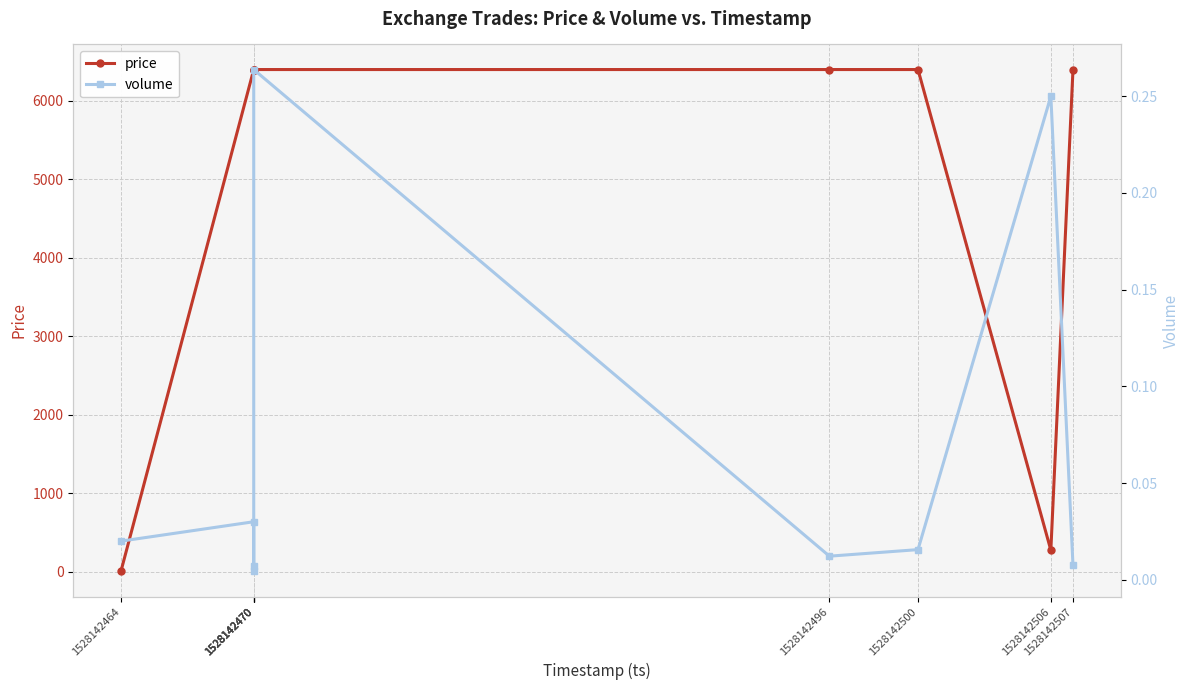

Is this an area chart (filled region under the line)?

No